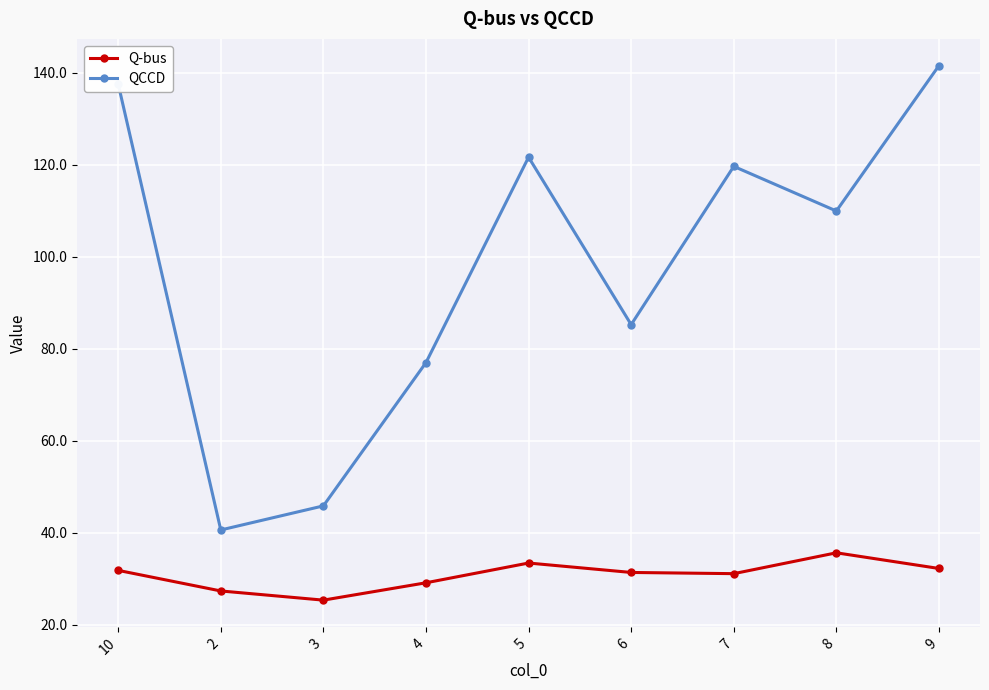

How many interior local valleys does the QCCD series have?

3